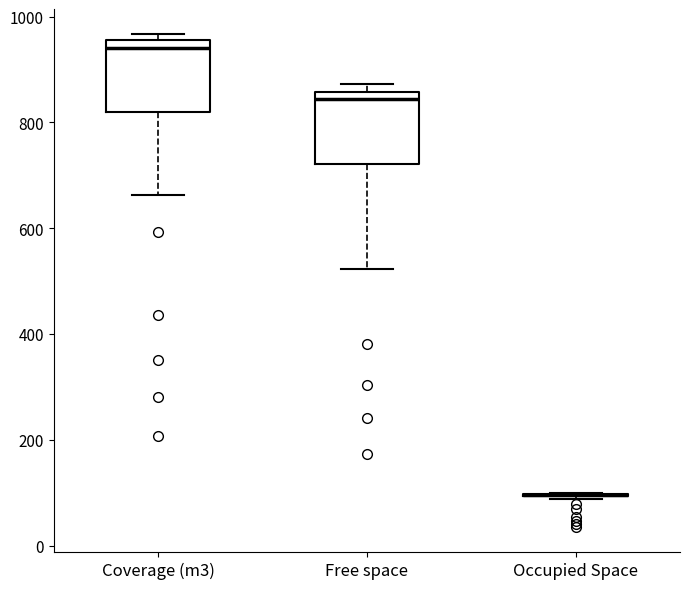

Where does the lower whisker of the box for Coverage (m3) end on the y-axis? The values are not printed on the chart, so give them approximately, as read against the axis.

660